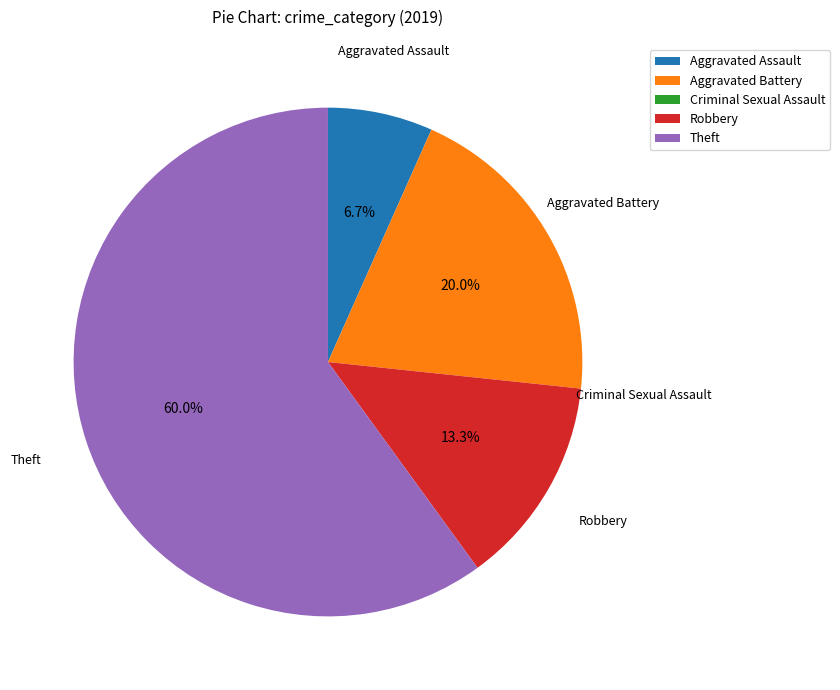

Which has a higher value, Theft or Aggravated Assault?

Theft